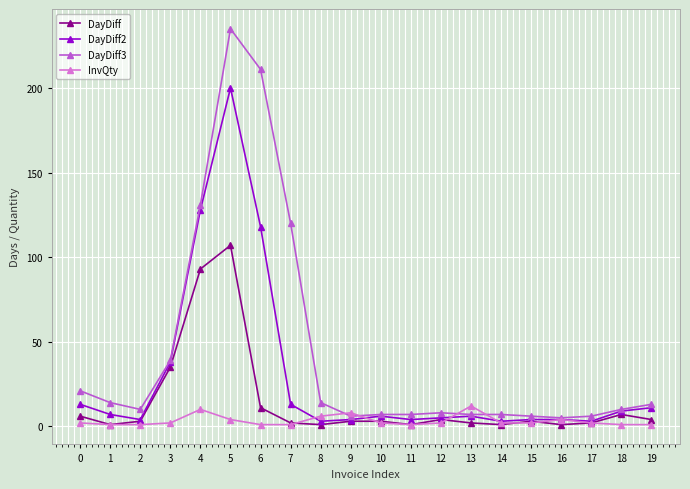

Which series has the widest spread of values?

DayDiff3